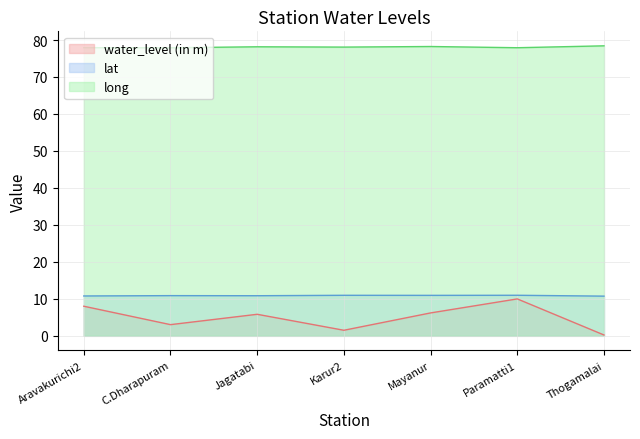

Does the chart display data point markers on the line(s)?

No